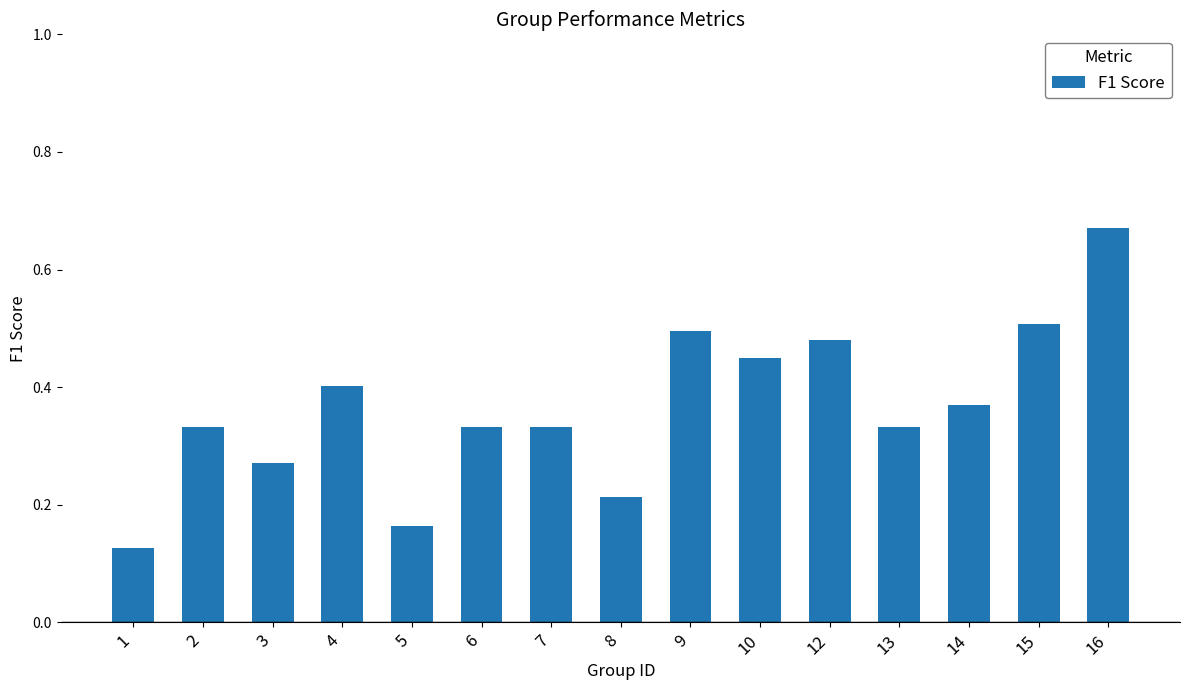

The chart shows a value of 0.5 at 6. True or false?

False